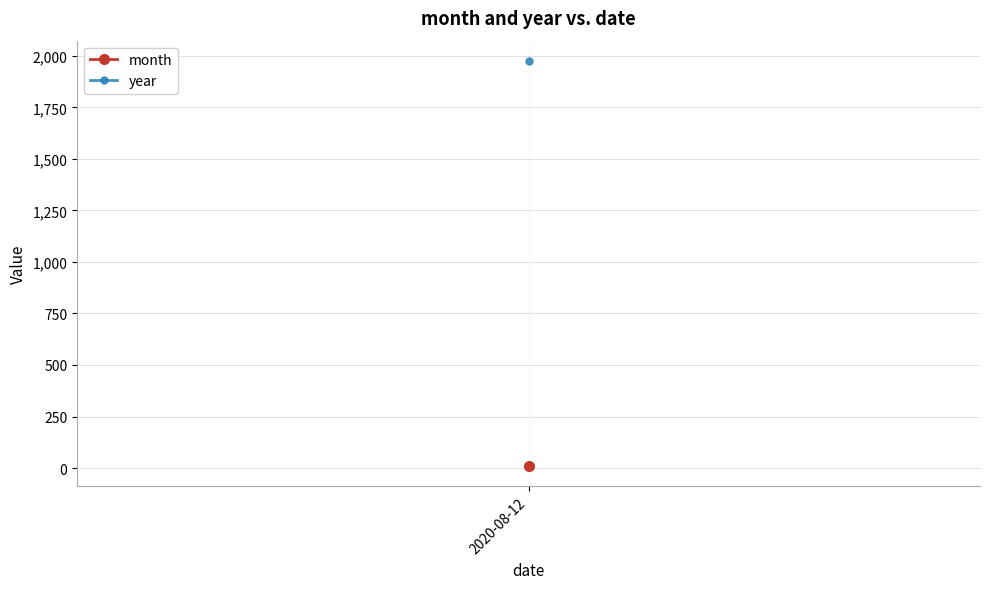

Where is year nearest to the value 1975?

2020-08-12